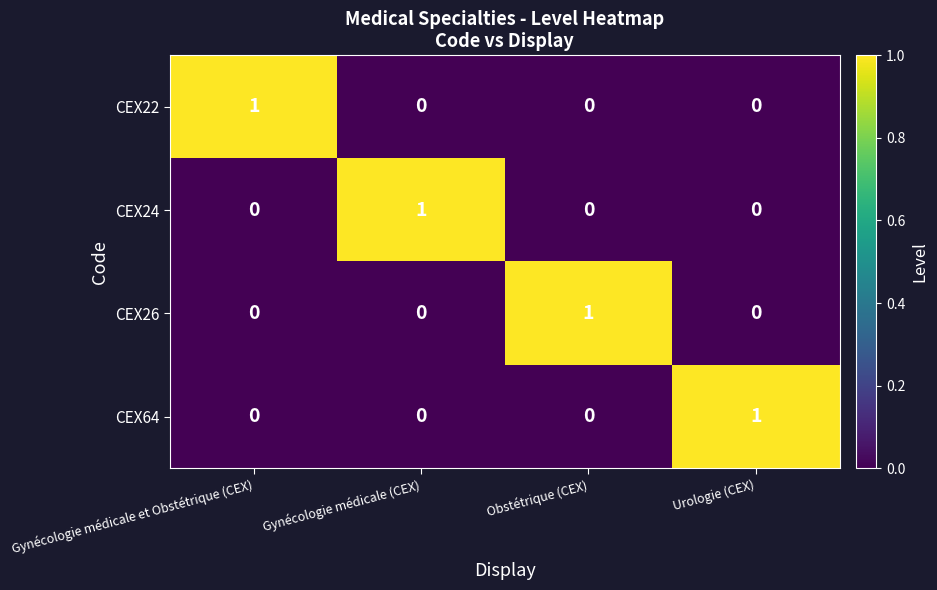

The value of CEX24 at Urologie (CEX) is 0. True or false?

True